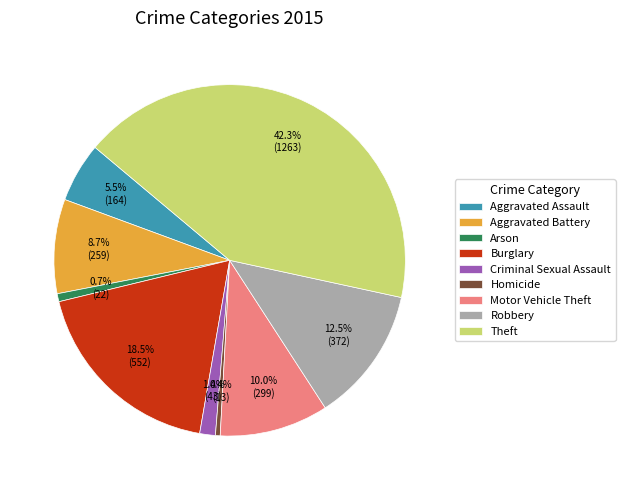

Which has a higher value, Robbery or Theft?

Theft